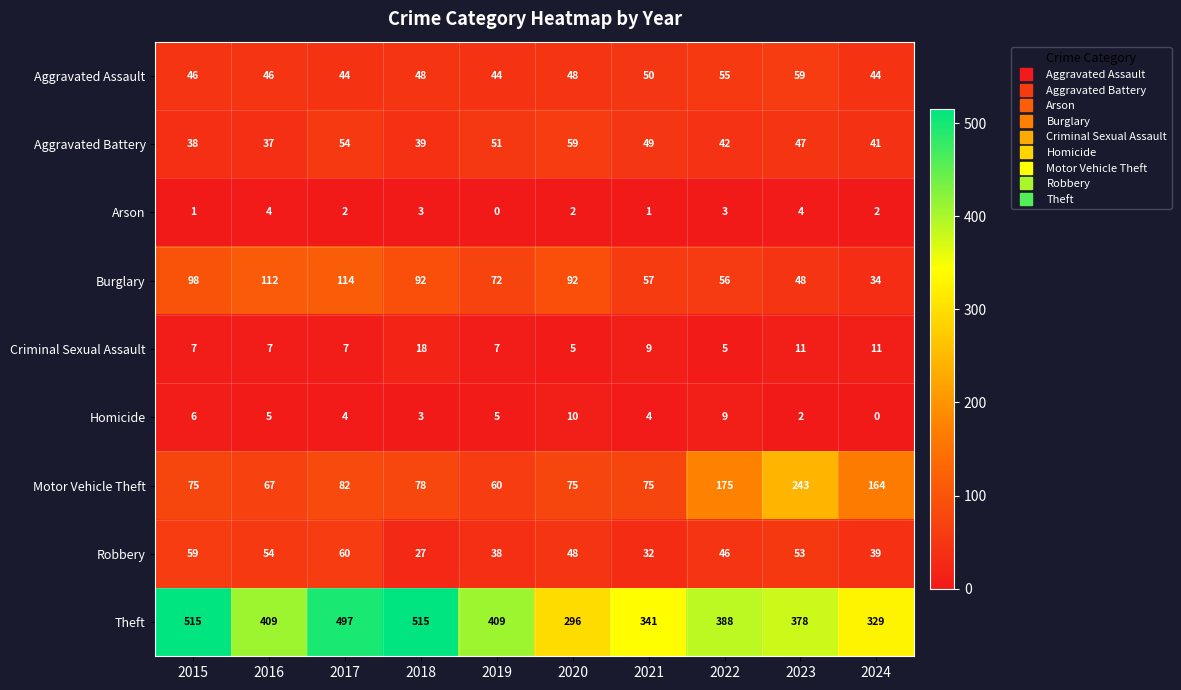

The value of Theft at 2017 is 497. True or false?

True